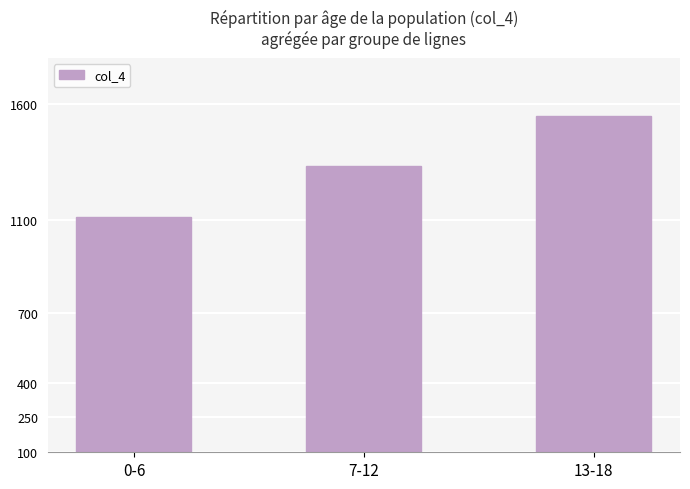

What is the difference between the maximum and second lowest values?

213